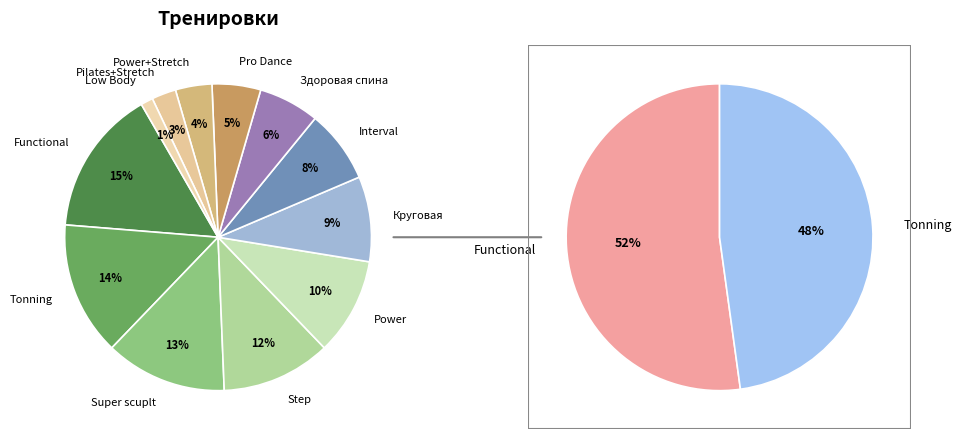

Rank the categories by value from highest to lowest.

Functional, Tonning, Super scuplt, Step, Power, Круговая, Interval, Здоровая спина, Pro Dance, Power+Stretch, Pilates+Stretch, Low Body